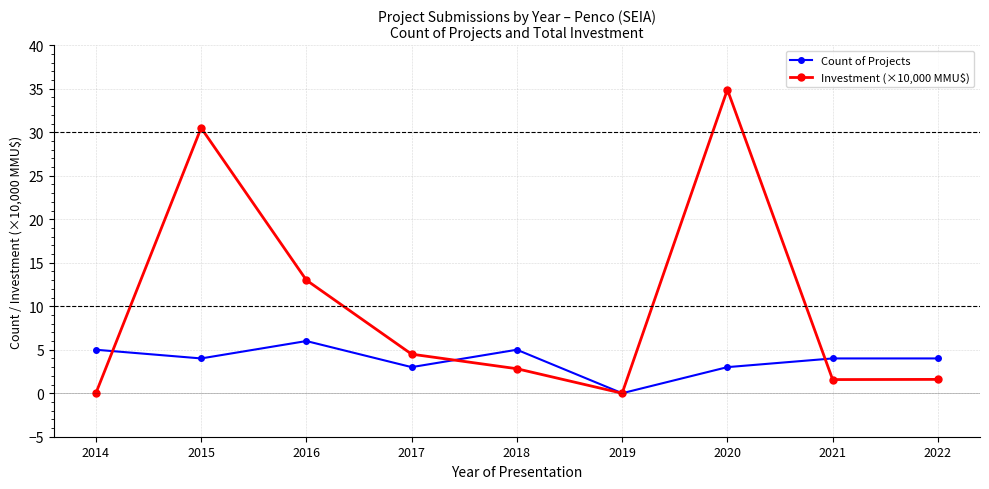

Which series has the largest range (max minus min)?

Investment (×10,000 MMU$)